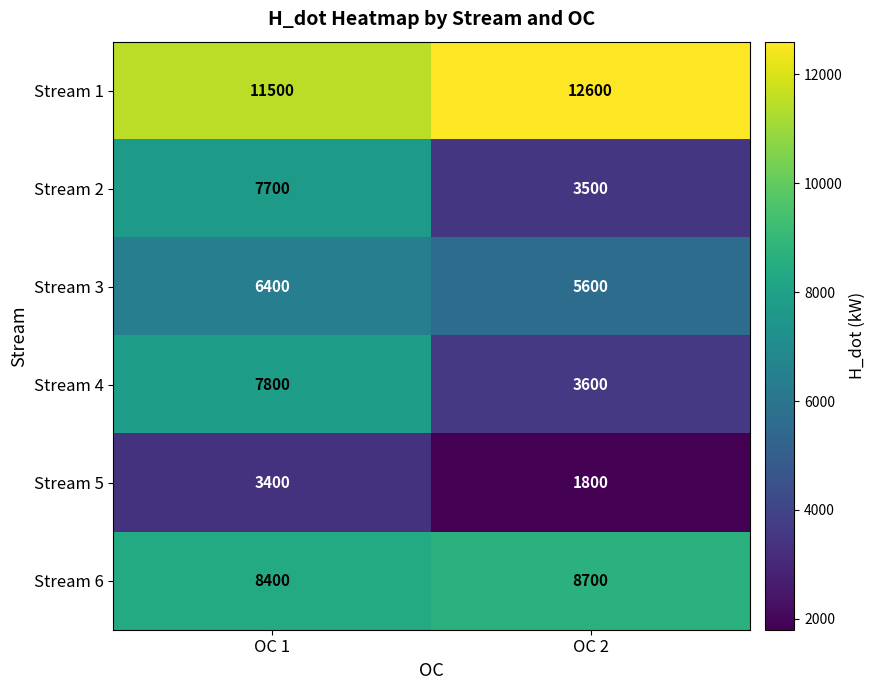

List the labels in order of Stream 5 value, largest first.

OC 1, OC 2